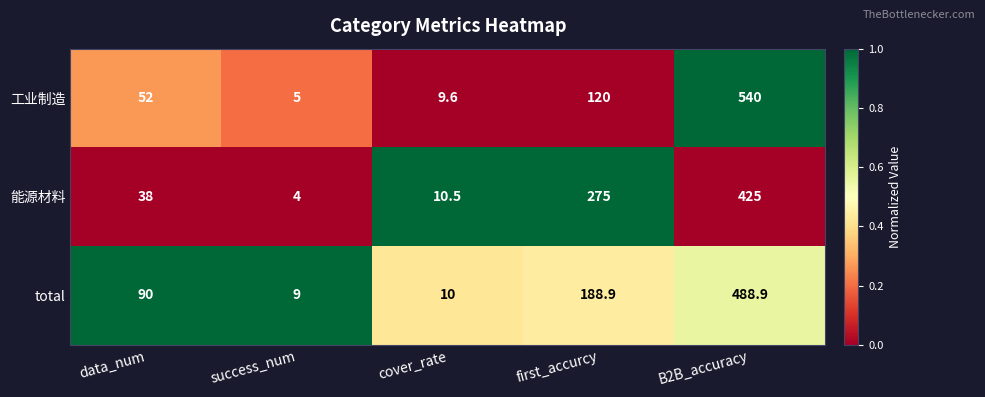

What is the smallest value displayed?

4.0